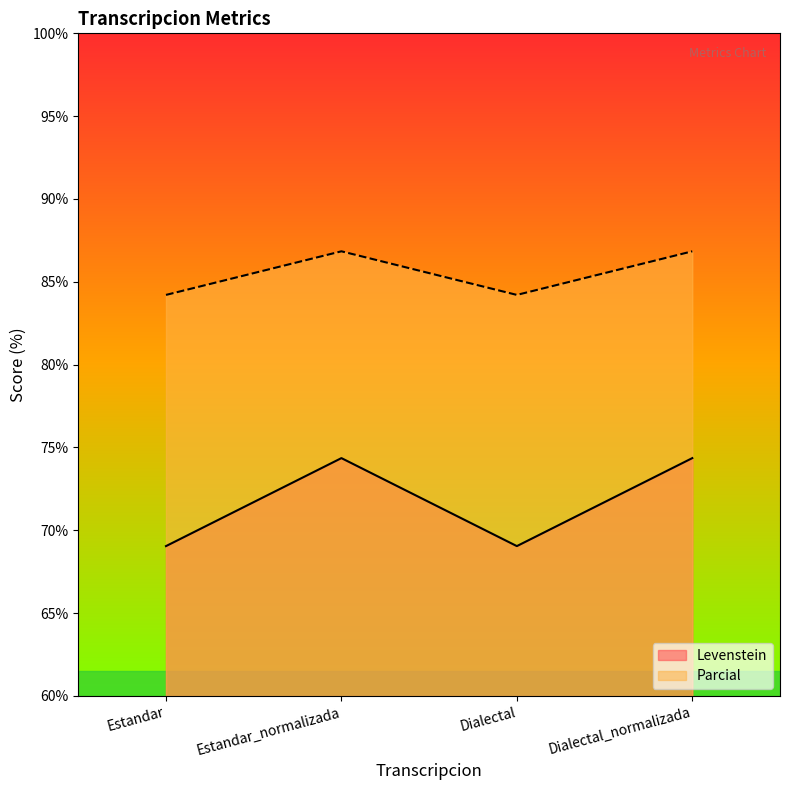

True or false: Parcial has a value of 51.1 at Estandar_normalizada.

False